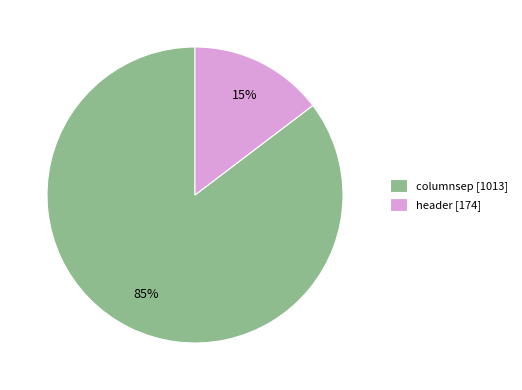

How many slices are in this pie chart?

2